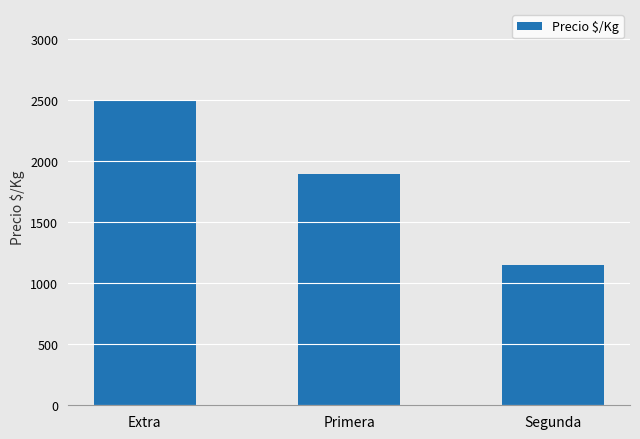

What is the difference between the maximum and minimum values?

1351.7